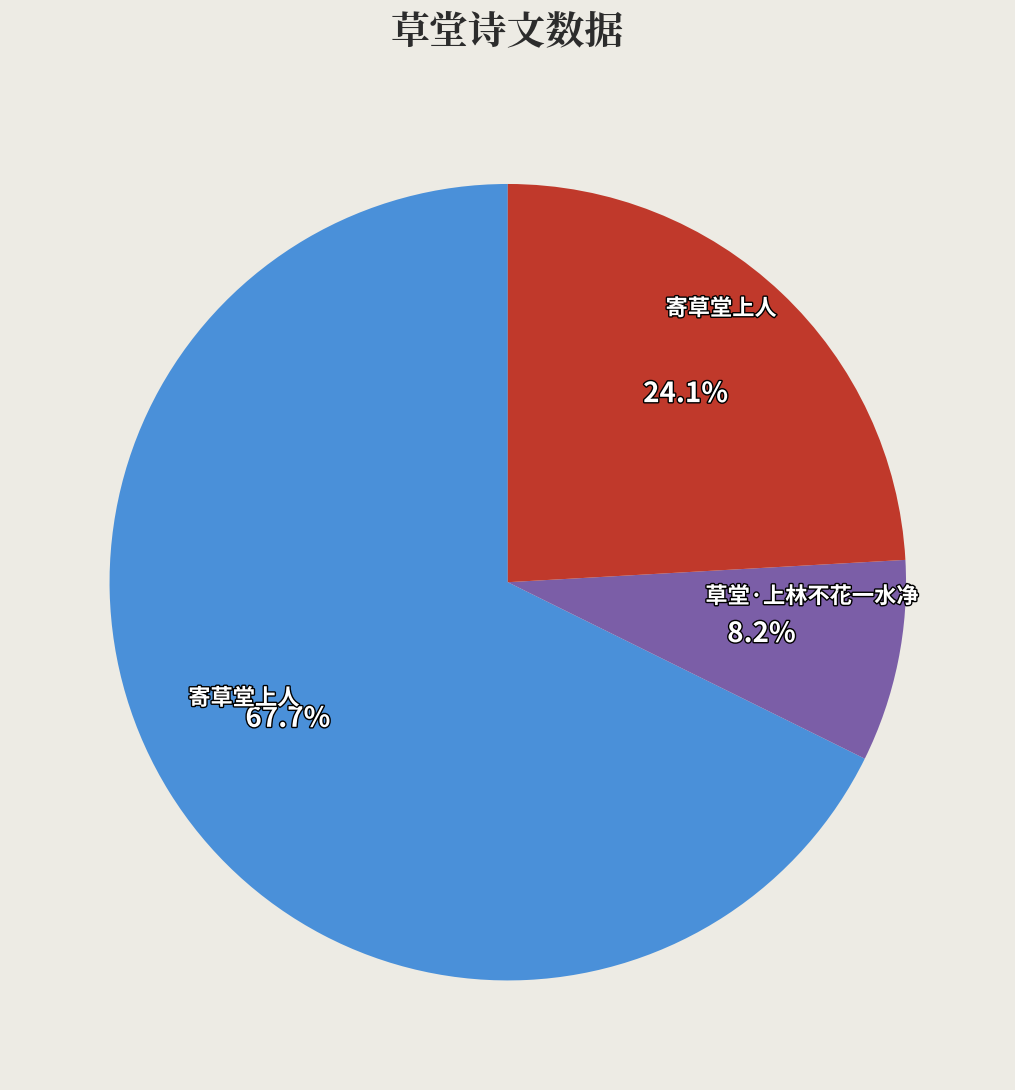

Is there a majority slice in this chart?

Yes